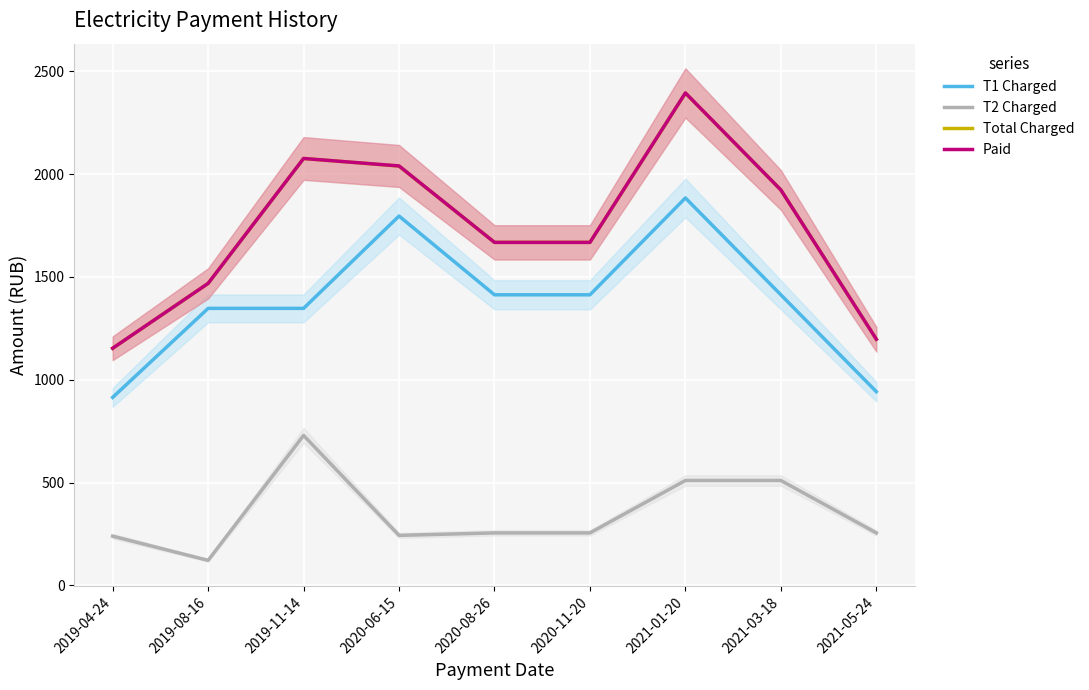

At which label does T2 Charged first exceed 255?

2019-11-14